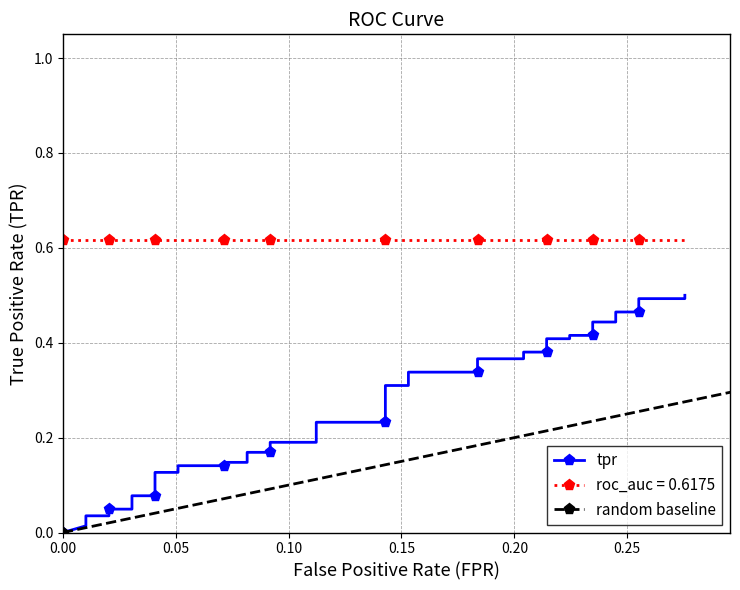

What is the sum of all values?

10.2